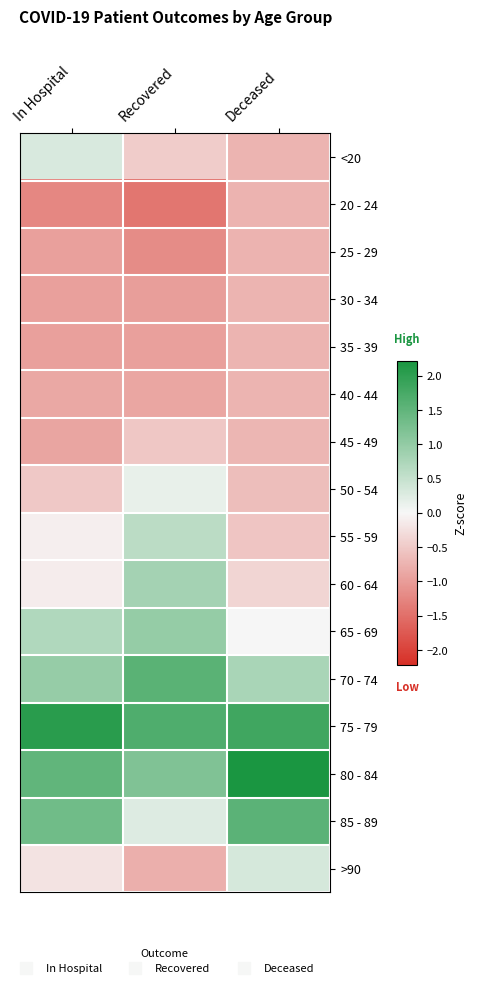

Which has a higher value, Recovered or In Hospital?

In Hospital